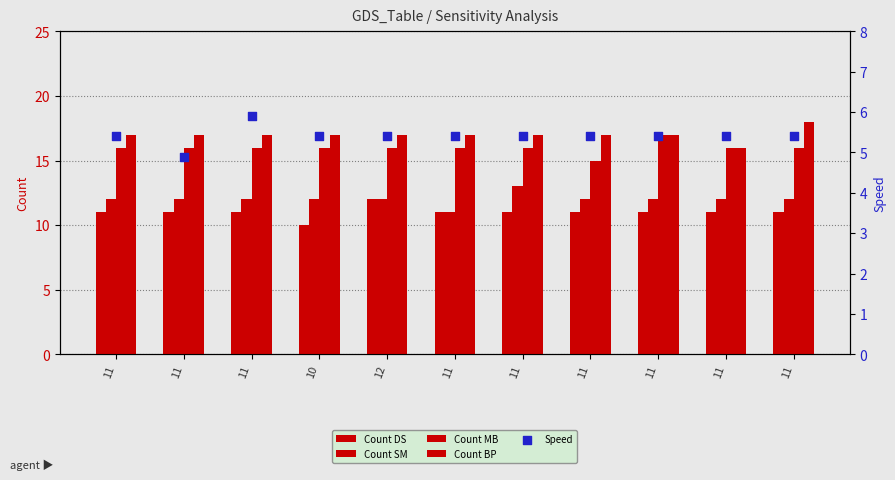

Which series contains the highest Y value?

Count BP